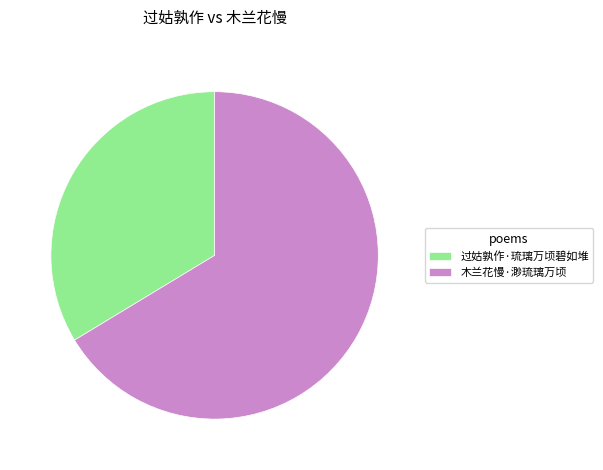

Approximately how many times larger is the value at 过姑孰作·琉璃万顷碧如堆 compared to 木兰花慢·渺琉璃万顷?

0.5